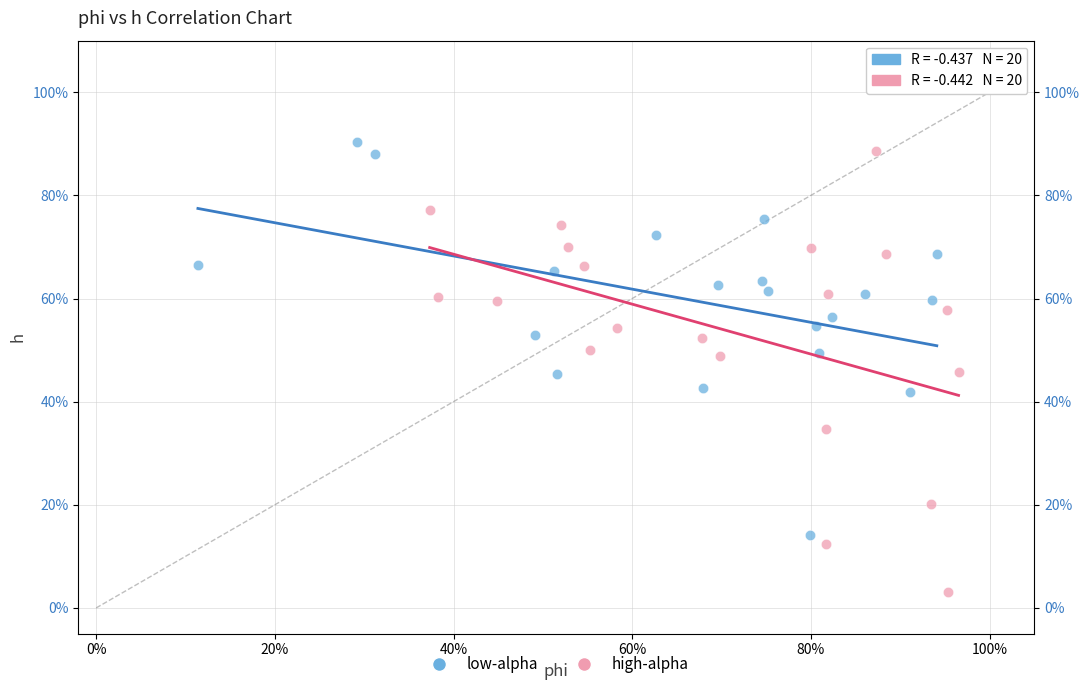

What are all the series names shown in the legend?

low-alpha, high-alpha